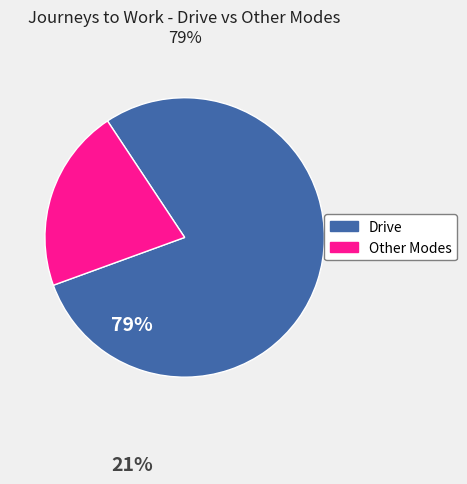

How many segments does this pie chart have?

2